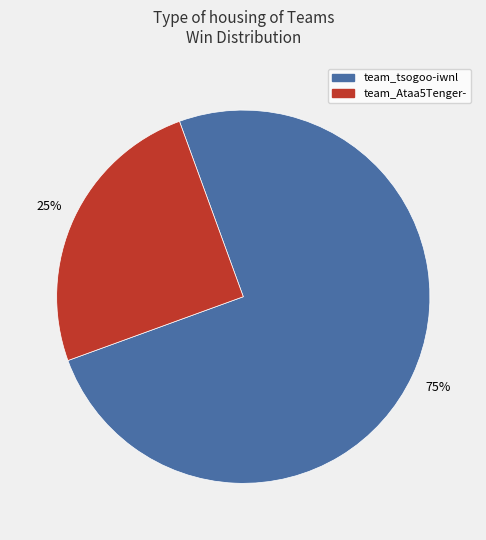

Which slice is the largest?

team_tsogoo-iwnl